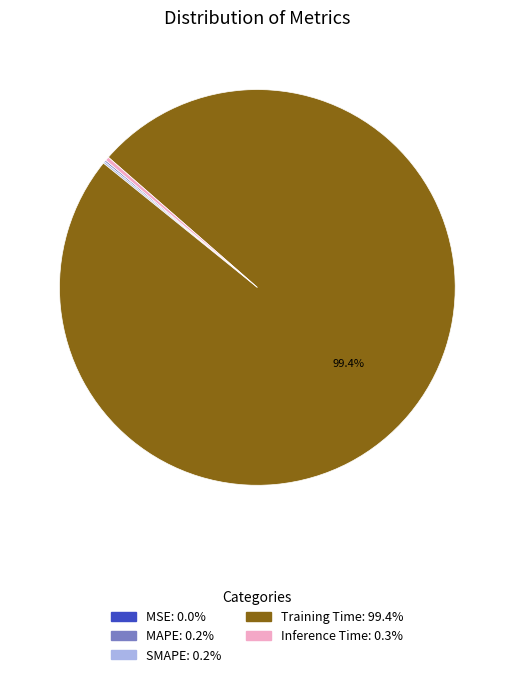

Which category accounts for the majority?

Training Time